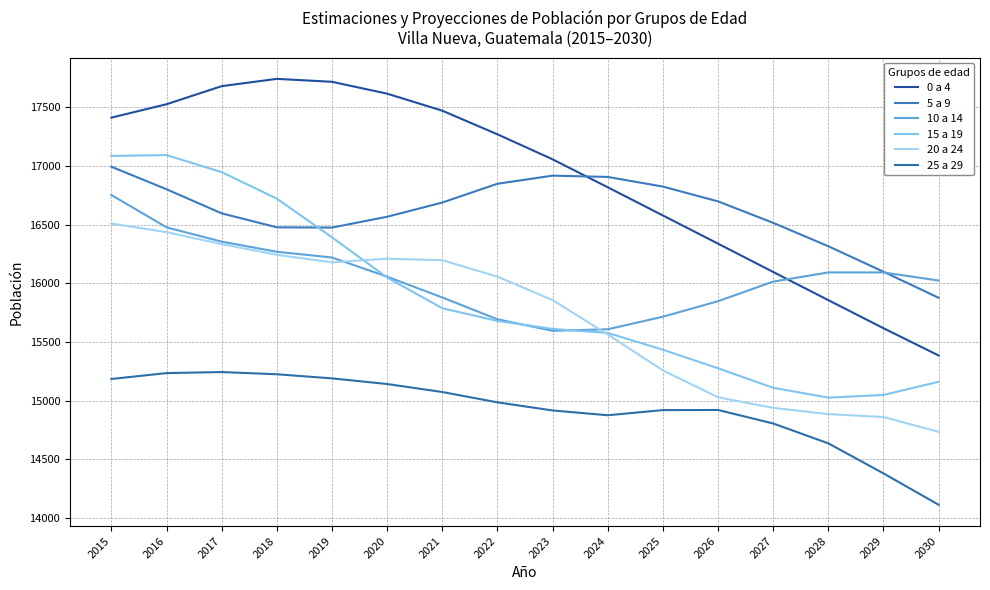

The value of 0 a 4 at 2021 is 30496. True or false?

False